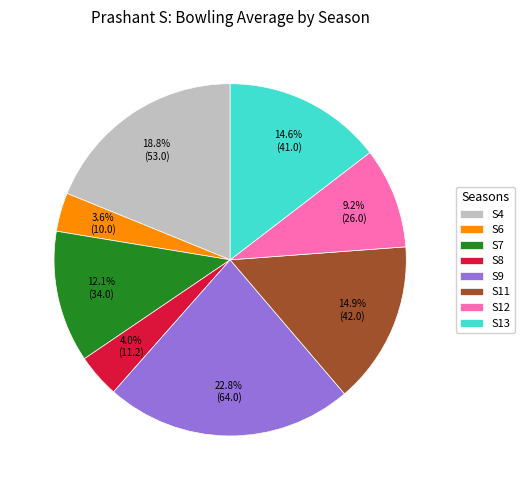

Is the sum of S6 and S9 greater than half?

No